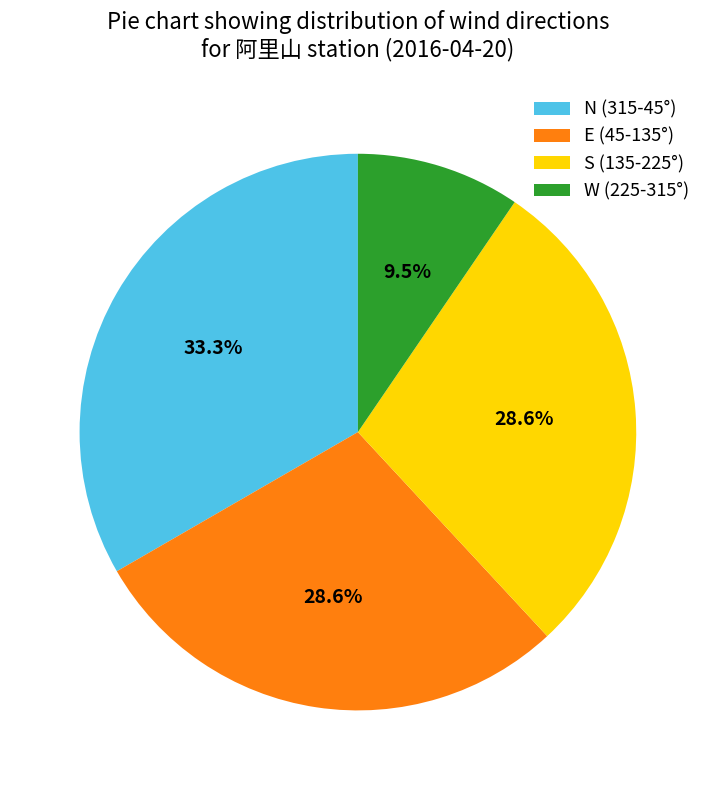

Count the number of slices in the pie.

4